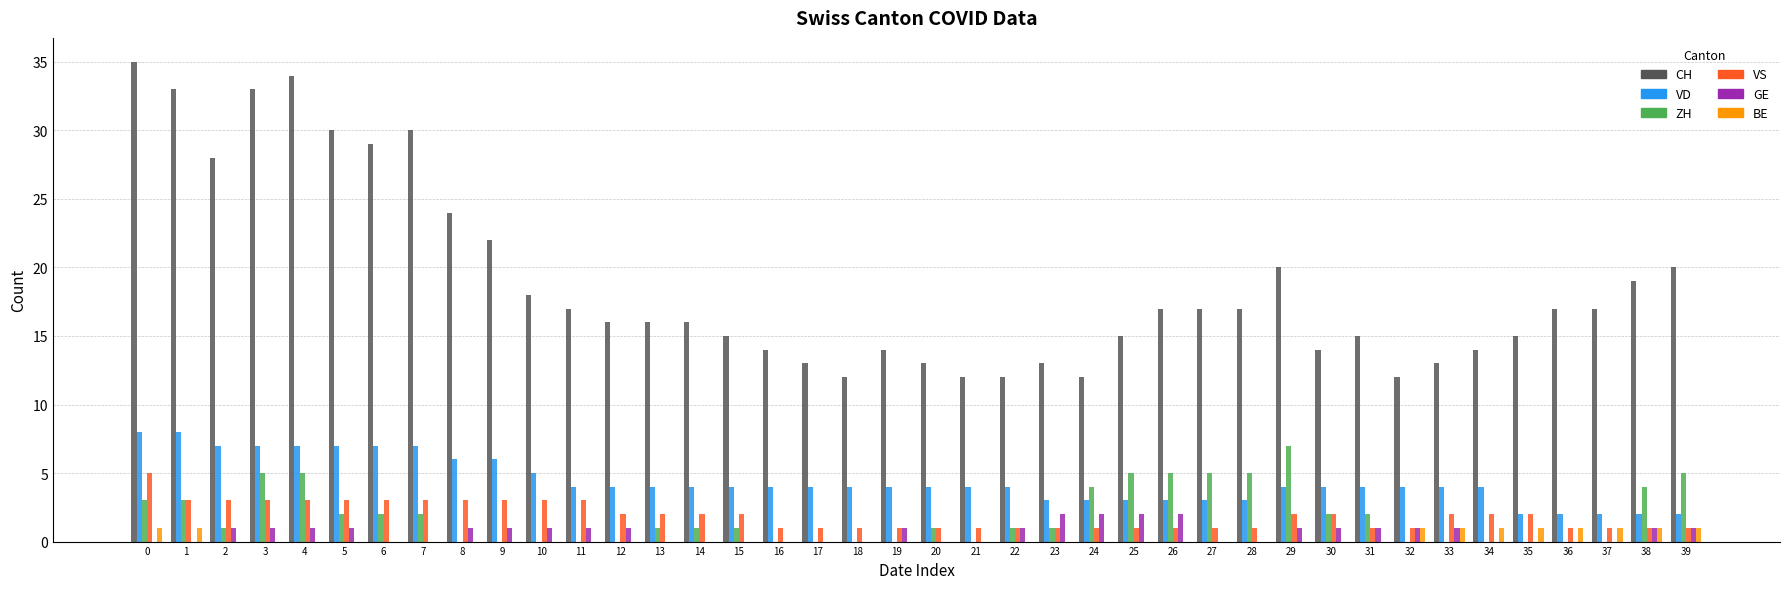

Is it true that BE equals 0 at 31?

True